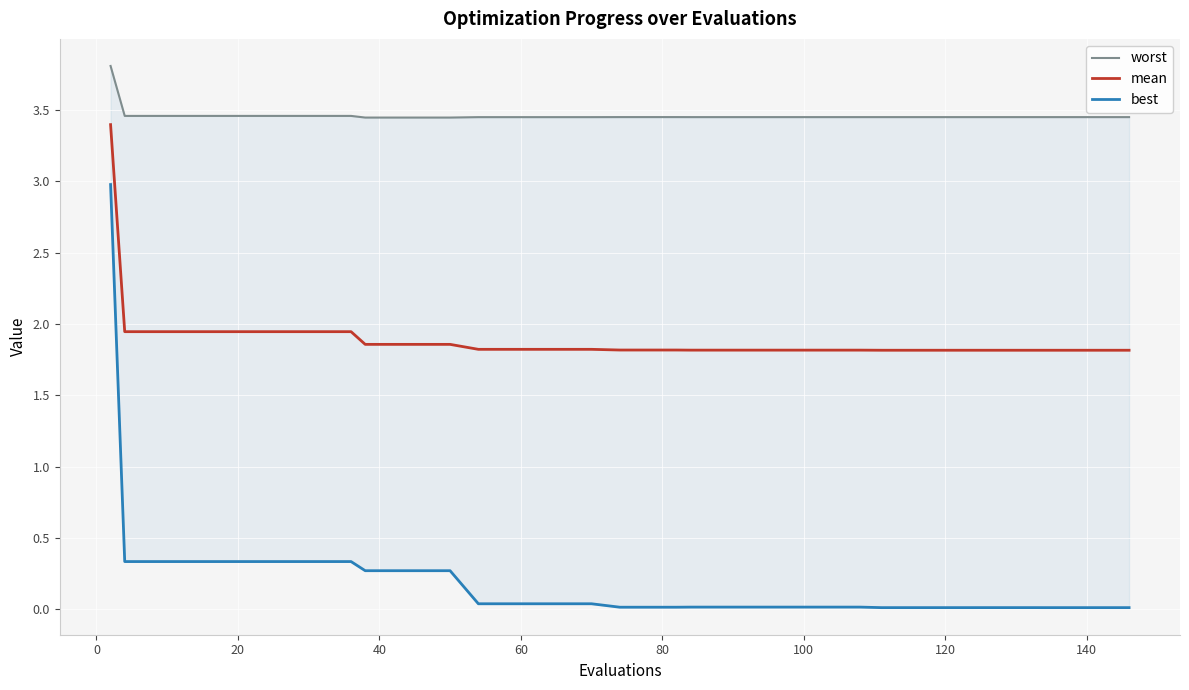

What is the difference between the maximum and minimum values in the worst series?

0.4